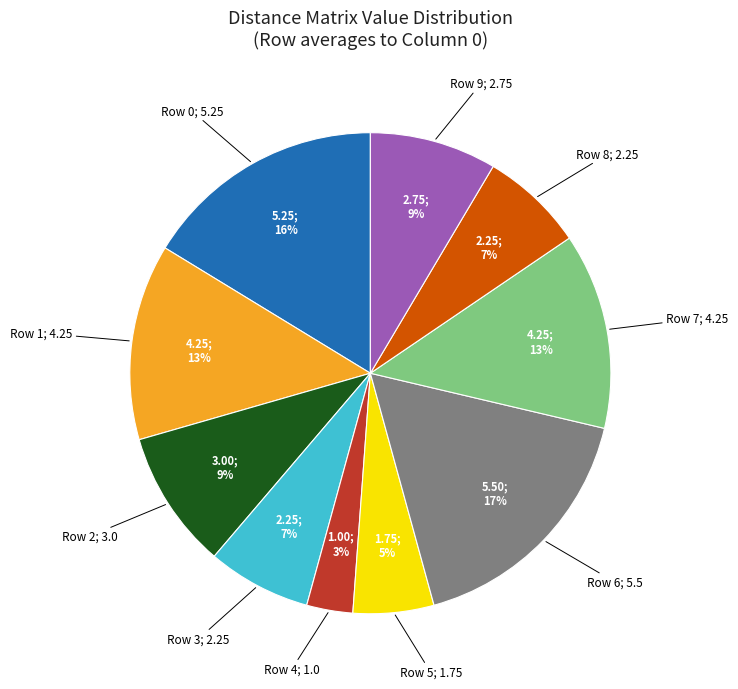

Does any single category account for the majority?

No